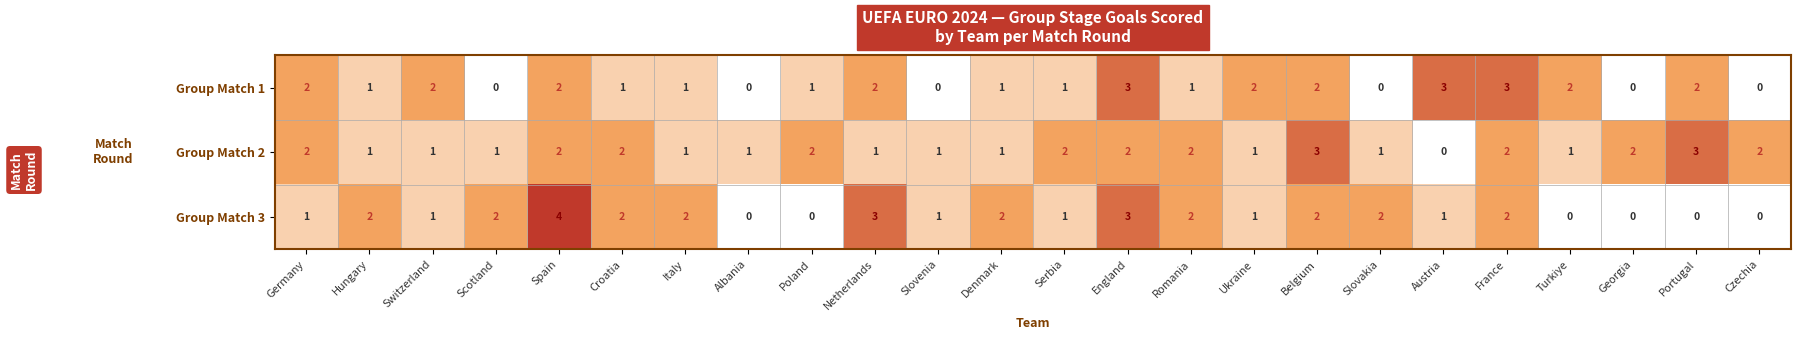

What is the highest value of the Group Match 1 series?

3